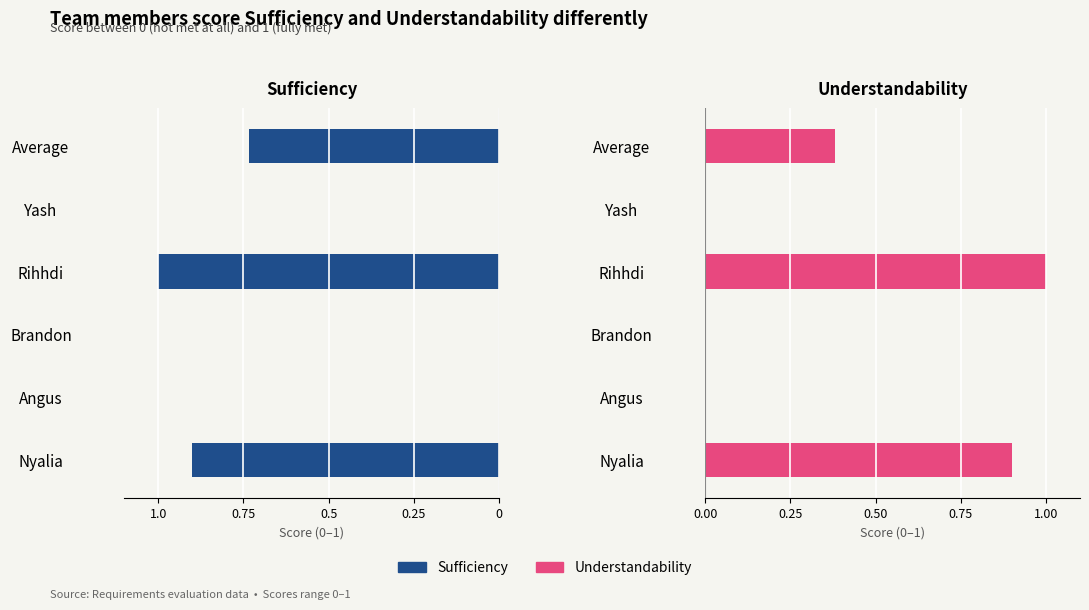

List the labels in order of Sufficiency value, largest first.

Rihhdi, Nyalia, Average, Angus, Brandon, Yash